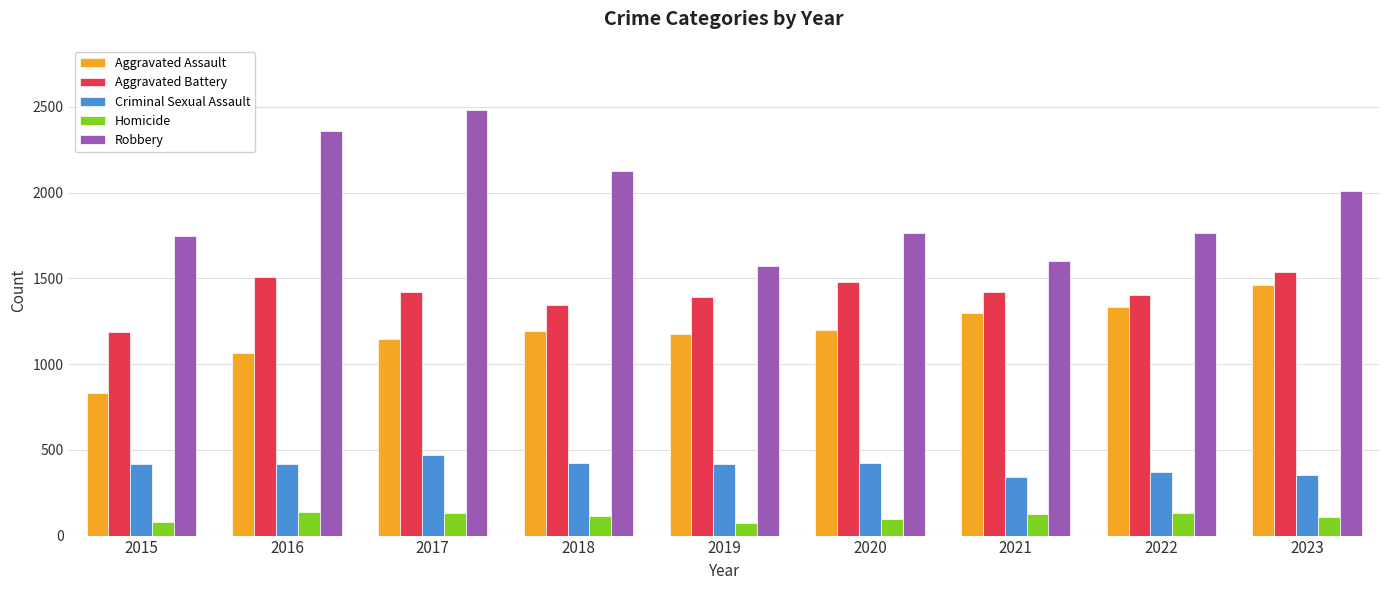

What is the difference between the maximum and minimum values in the Criminal Sexual Assault series?

126